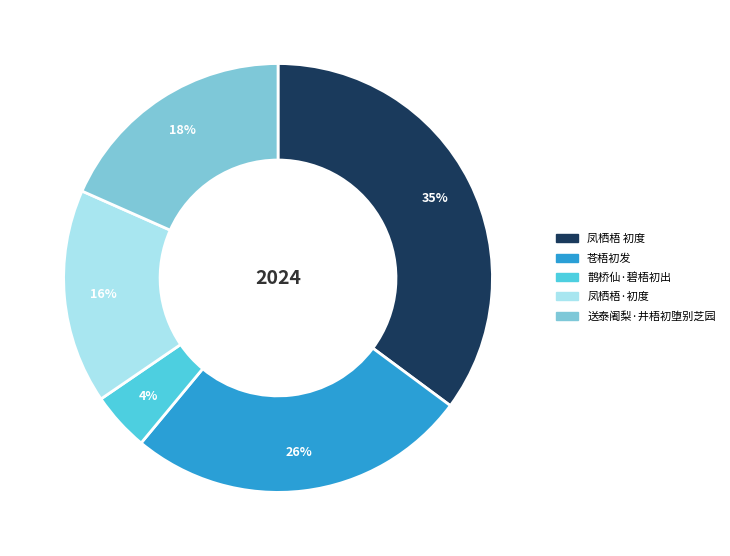

What is the smallest slice in the pie chart?

鹊桥仙·碧梧初出